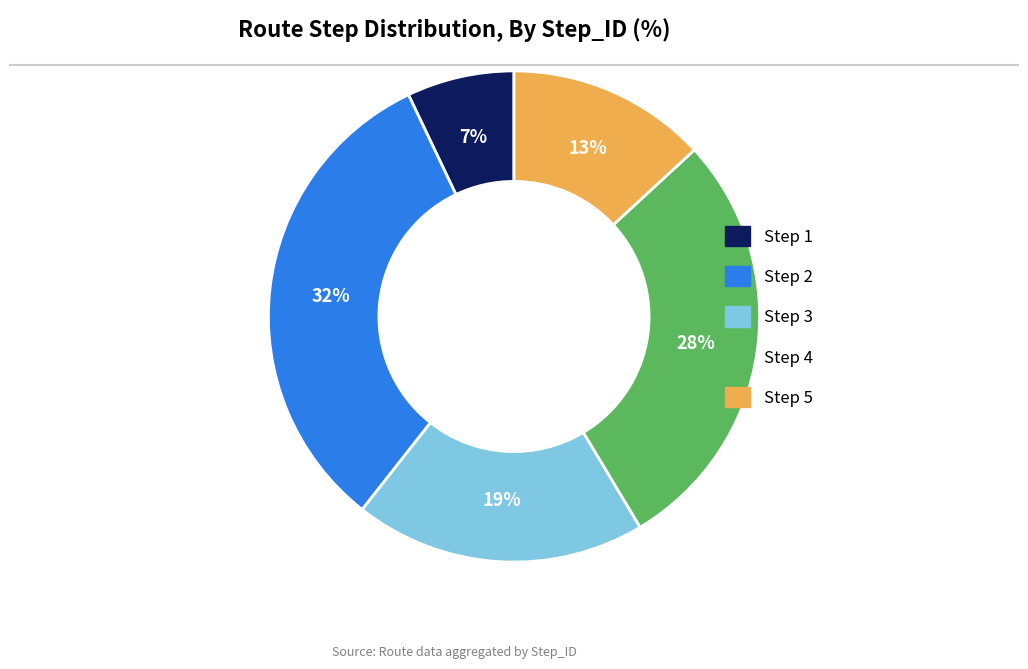

The Step 4 slice represents 33% of the pie. True or false?

False